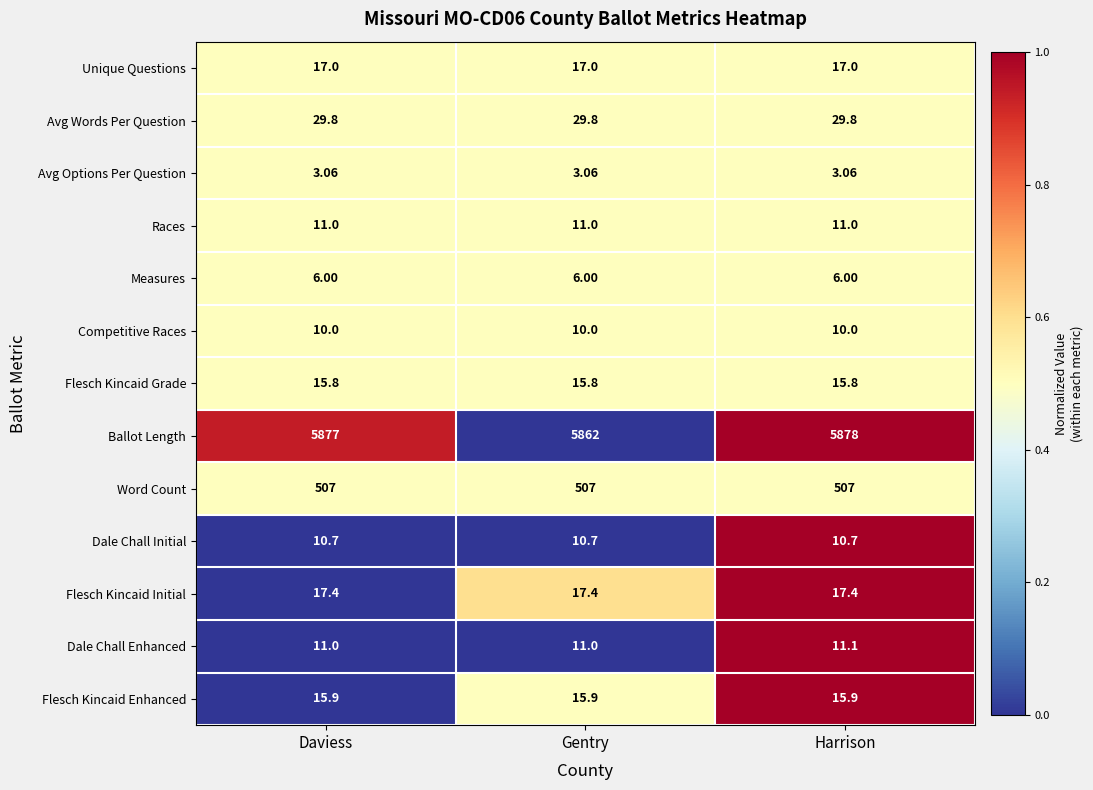

Rank the series by their maximum value, from highest to lowest.

Ballot Length, Word Count, Avg Words Per Question, Flesch Kincaid Initial, Unique Questions, Flesch Kincaid Enhanced, Flesch Kincaid Grade, Dale Chall Enhanced, Races, Dale Chall Initial, Competitive Races, Measures, Avg Options Per Question